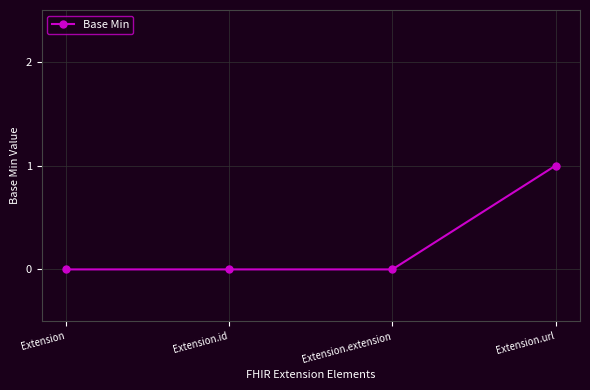

Count the values in the range 0 to 1.

4